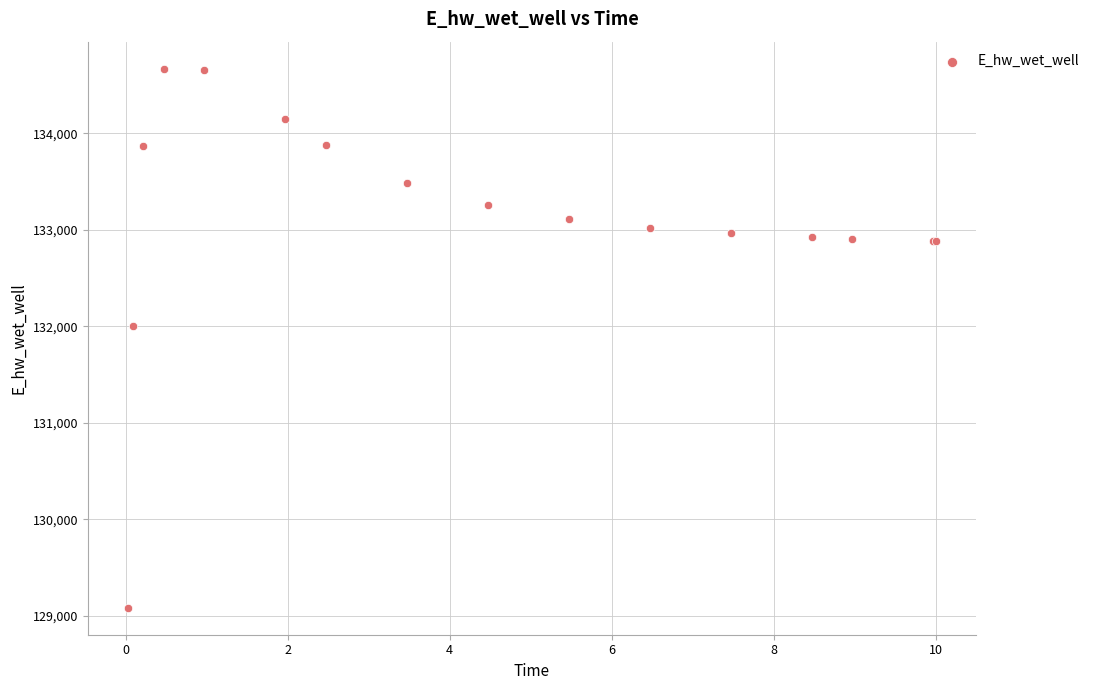

What Y value in the scatter plot is closest to 131876?

131998.3